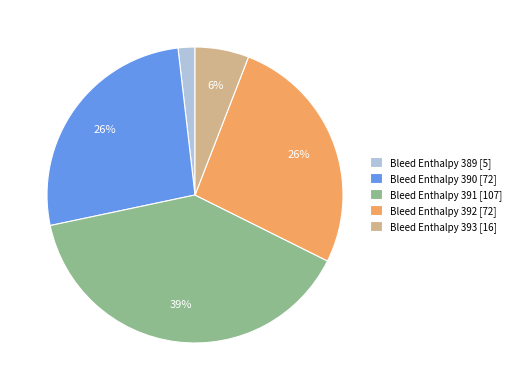

Do Bleed Enthalpy 389 [5] and Bleed Enthalpy 390 [72] together represent more than half of the pie?

No